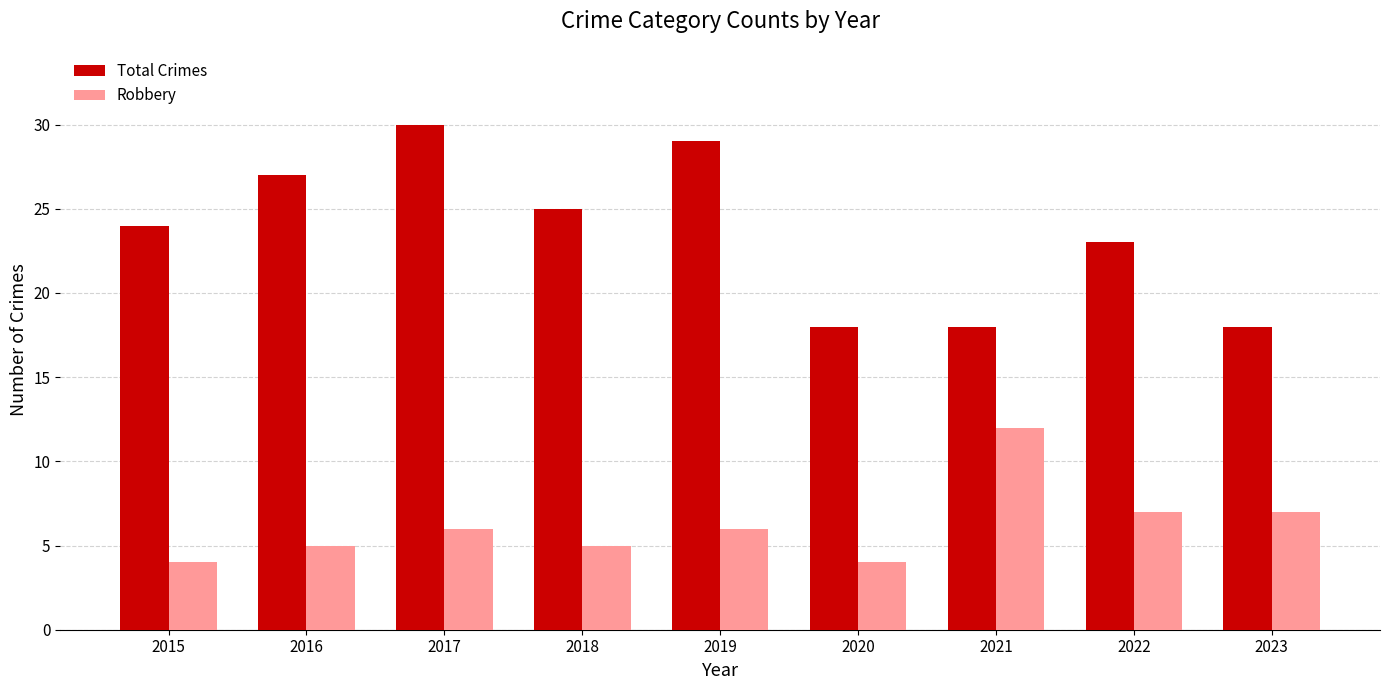

What is the approximate value of Total Crimes at 2023?

18